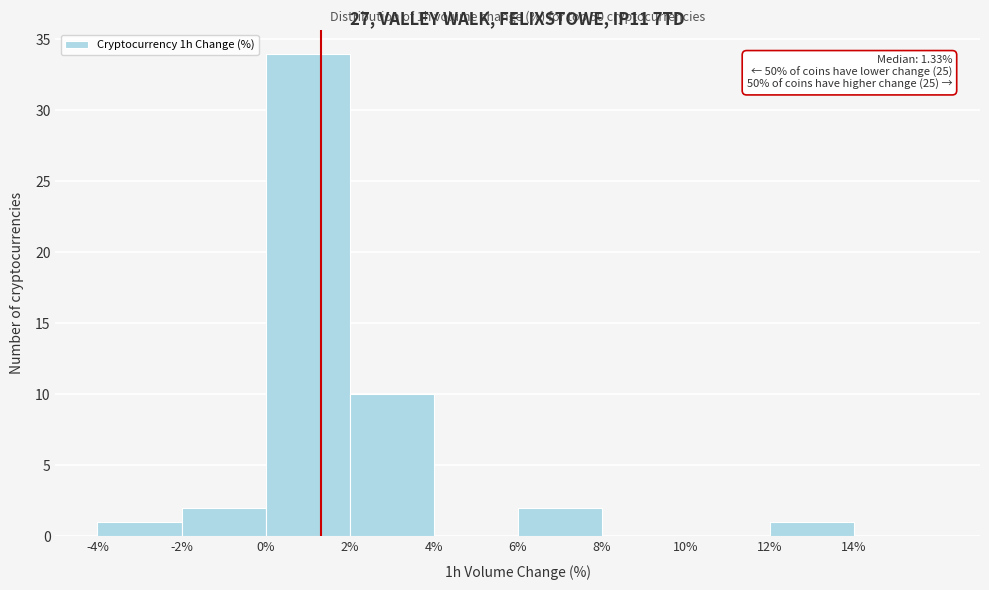

Which range on the x-axis has the tallest bar?

0 to 2